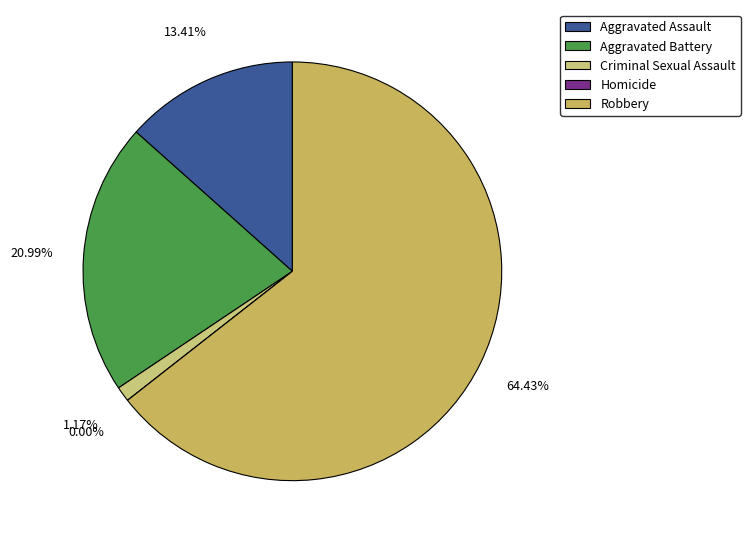

What percentage is NOT represented by Aggravated Battery?

79.0%